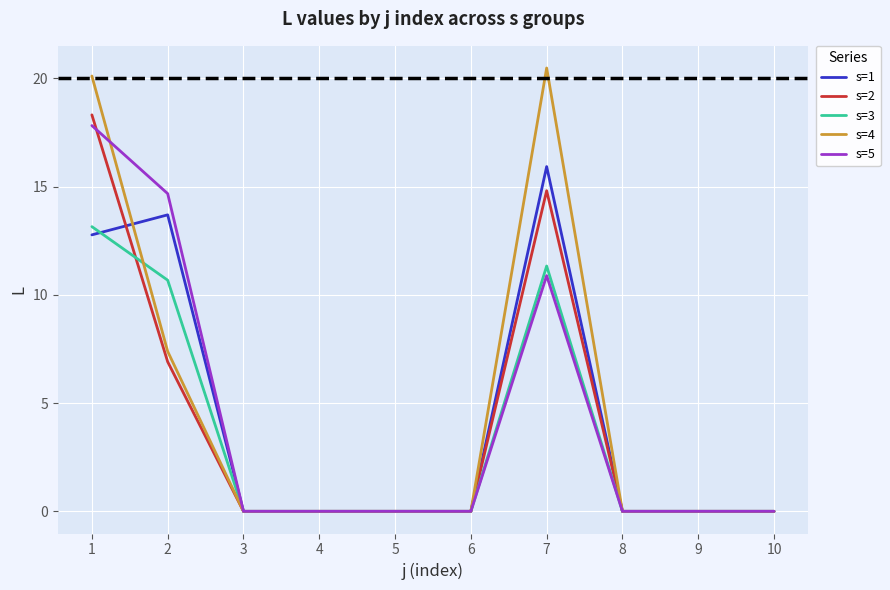

At which category is the sum across all series the highest?

1